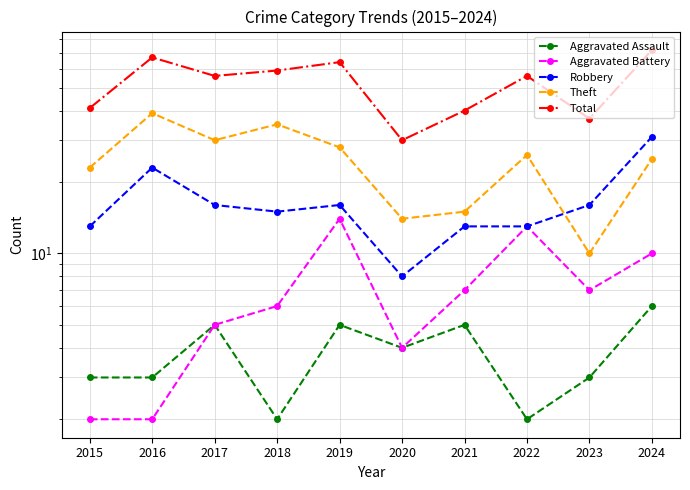

Where is the first local maximum for Aggravated Assault?

2017